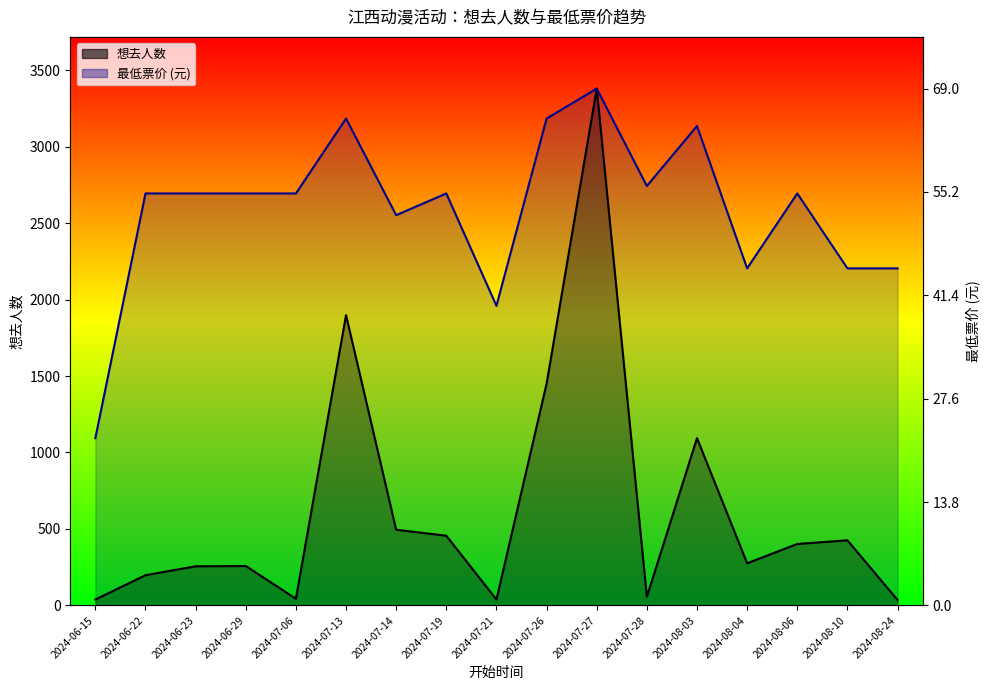

True or false: 最低票价(scaled) has a value of 1958.8 at 2024-07-21.

True